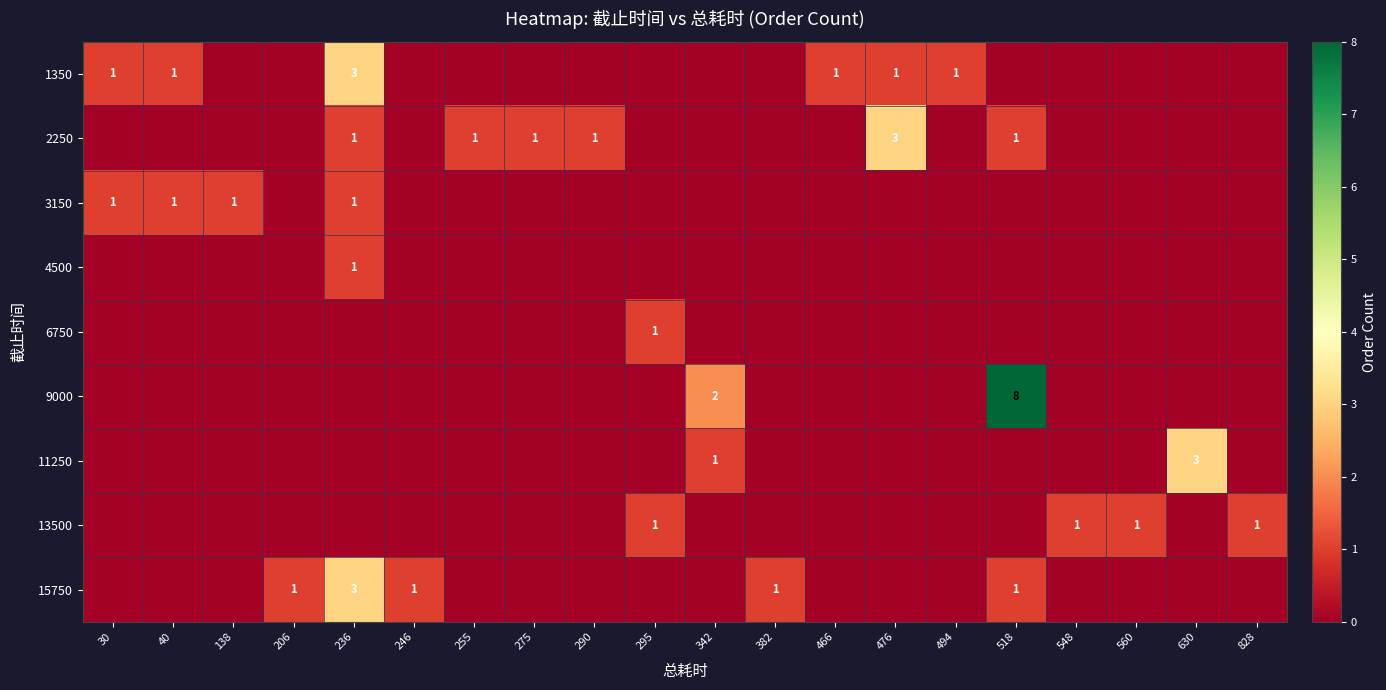

Which series has the widest spread of values?

9000